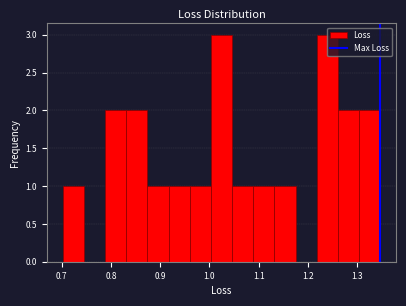

Reading left to right, list every bar in this chart as the range it spans on the x-axis followed by its height. Neither the bar edges nor the heights are printed on the chart, so give them approximately, as read against the axes.

0.70 to 0.75: 1
0.75 to 0.79: 0
0.79 to 0.83: 2
0.83 to 0.87: 2
0.87 to 0.92: 1
0.92 to 0.96: 1
0.96 to 1.00: 1
1.00 to 1.05: 3
1.05 to 1.09: 1
1.09 to 1.13: 1
1.13 to 1.17: 1
1.17 to 1.22: 0
1.22 to 1.26: 3
1.26 to 1.30: 2
1.30 to 1.35: 2